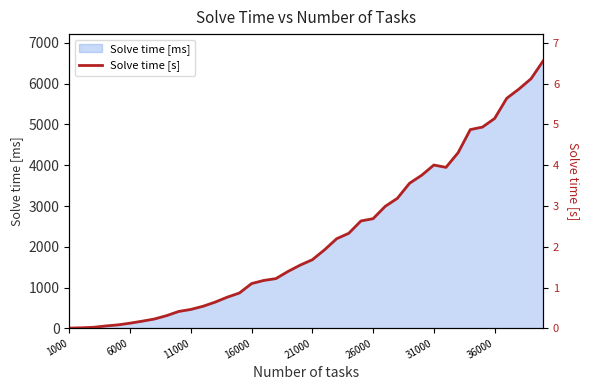

How many categories are shown in the chart?

40